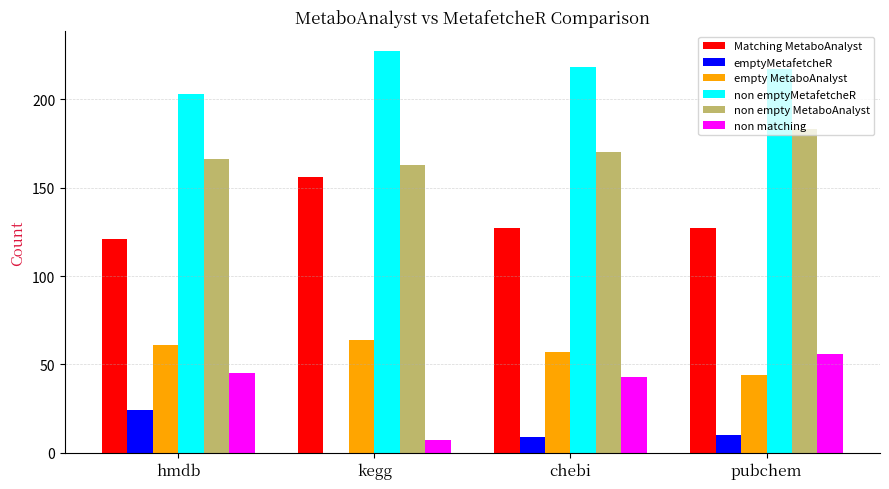

Which series has the largest range (max minus min)?

non matching